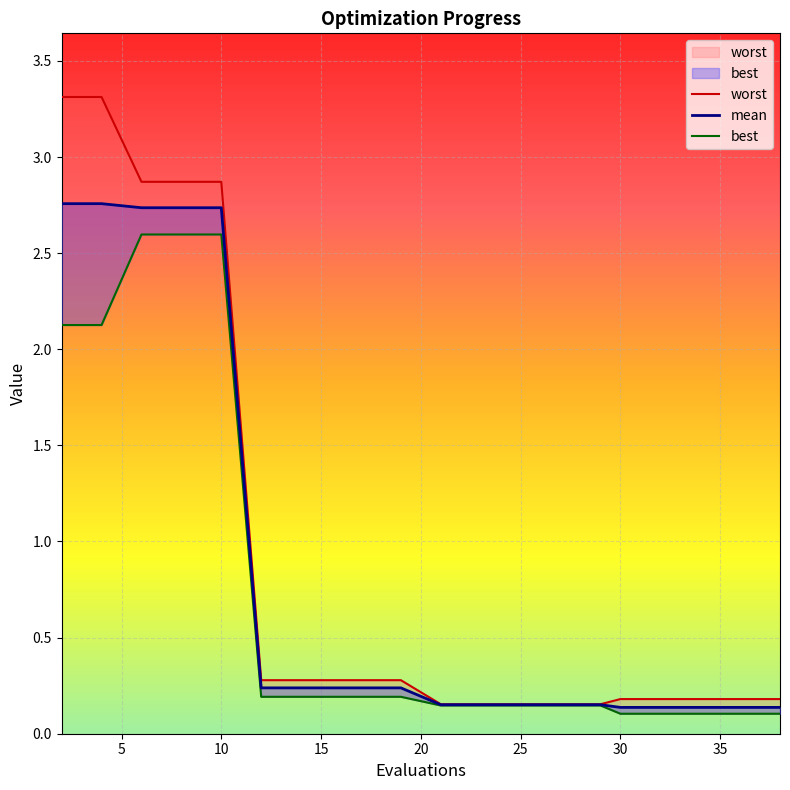

True or false: mean and best cross at least once.

False